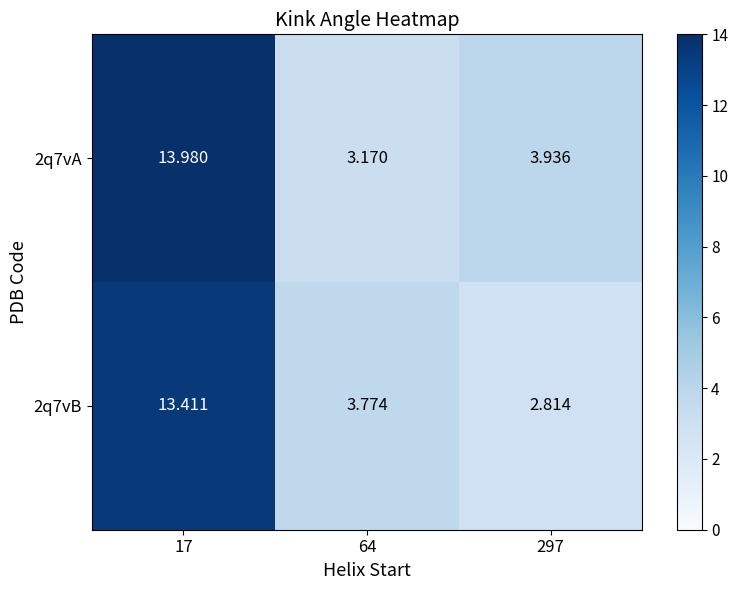

What is the difference between the highest and lowest values at 17?

0.6